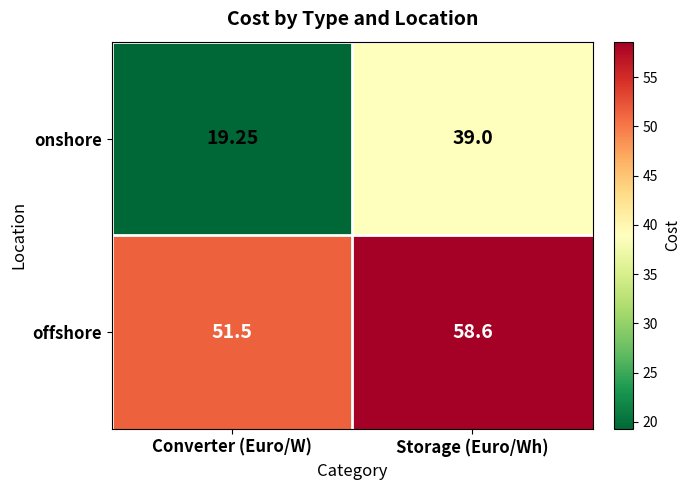

At which category is the sum across all series the highest?

Storage (Euro/Wh)